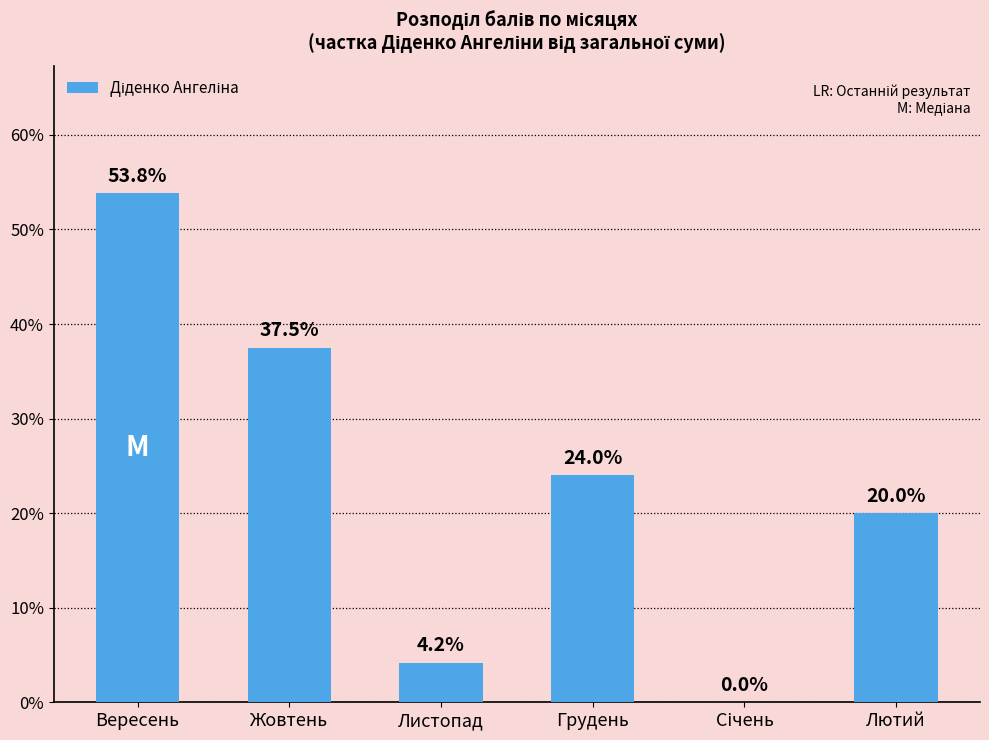

What is the greatest value displayed?

53.8